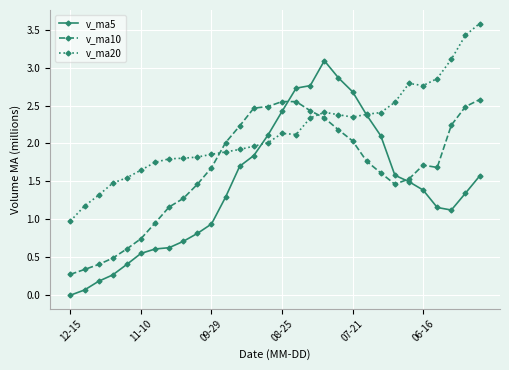

Which series has the largest total across all categories?

v_ma20